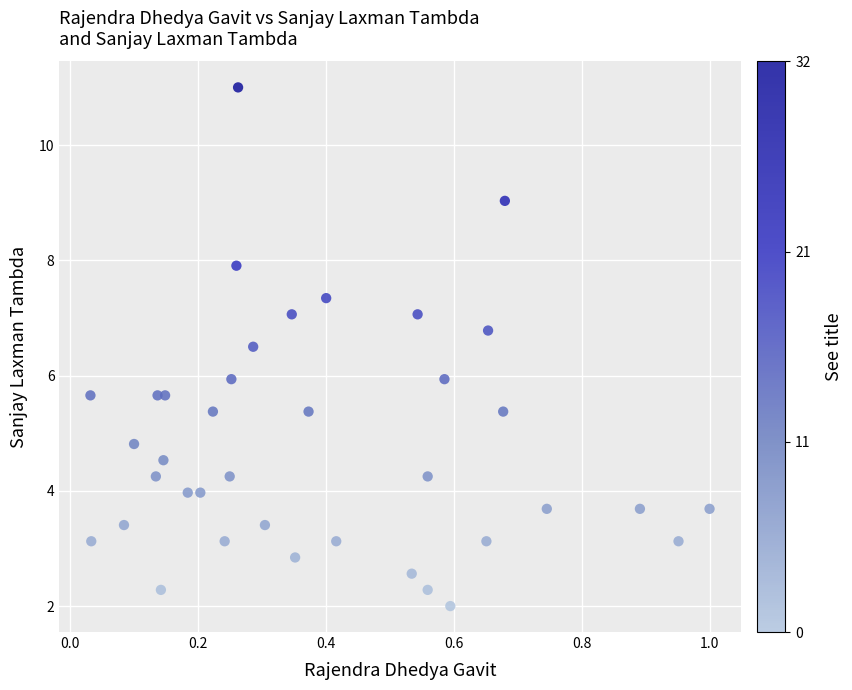

What is the range of X values (max minus min)?

1.0